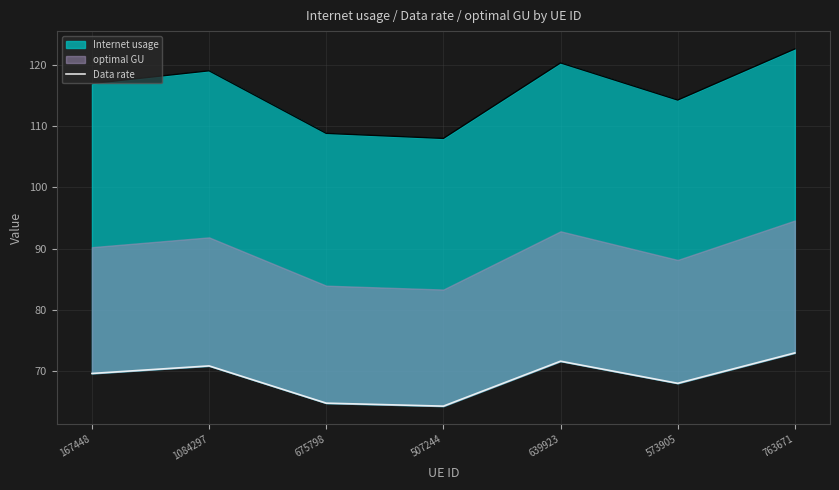

Does the chart have visible grid lines?

Yes